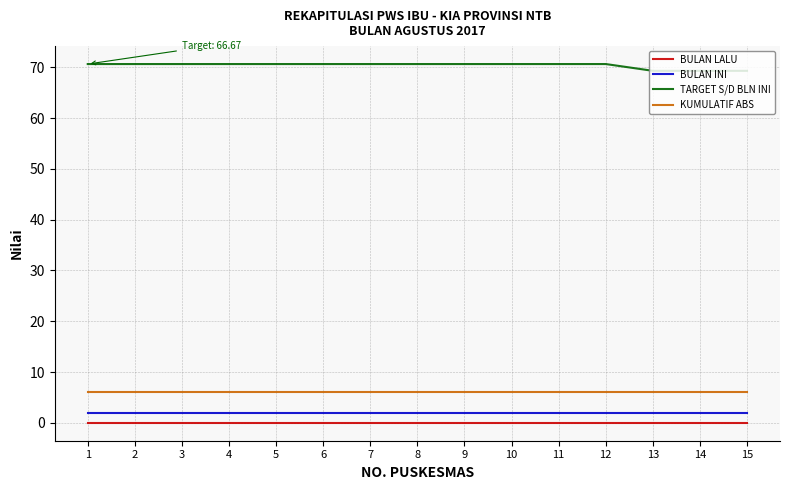

True or false: BULAN INI and KUMULATIF ABS intersect in this chart.

False